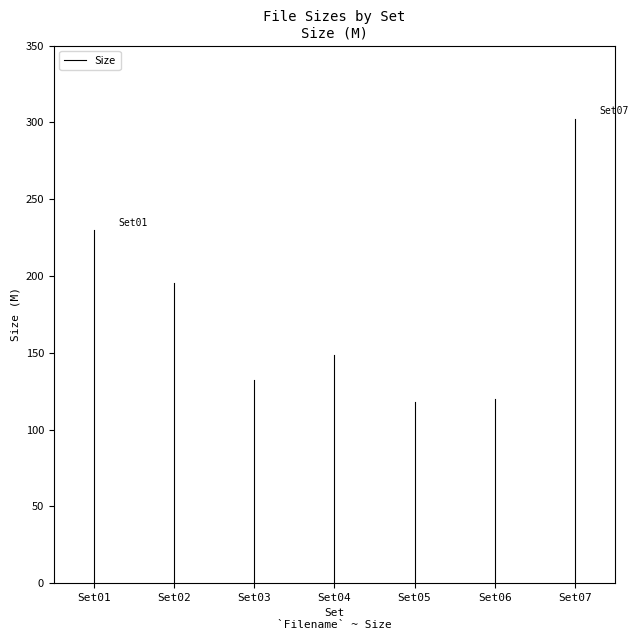

The chart shows a value of 155.4 at Set01. True or false?

False